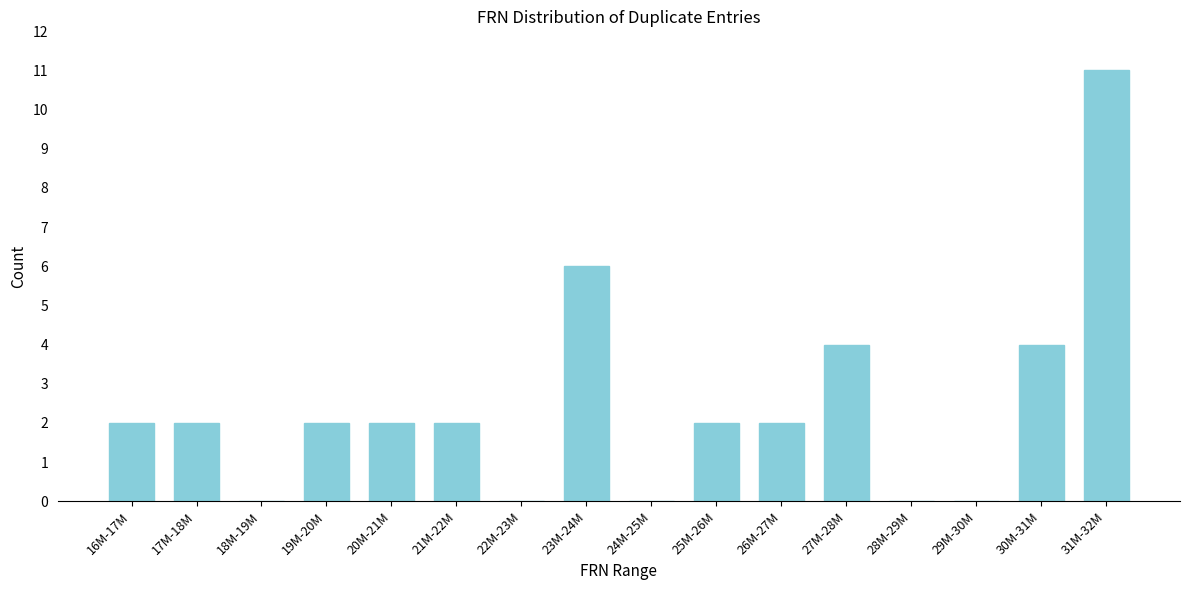

Reading right to left, what are all the values shown in this chart?

31M-32M=11	30M-31M=4	29M-30M=0	28M-29M=0	27M-28M=4	26M-27M=2	25M-26M=2	24M-25M=0	23M-24M=6	22M-23M=0	21M-22M=2	20M-21M=2	19M-20M=2	18M-19M=0	17M-18M=2	16M-17M=2